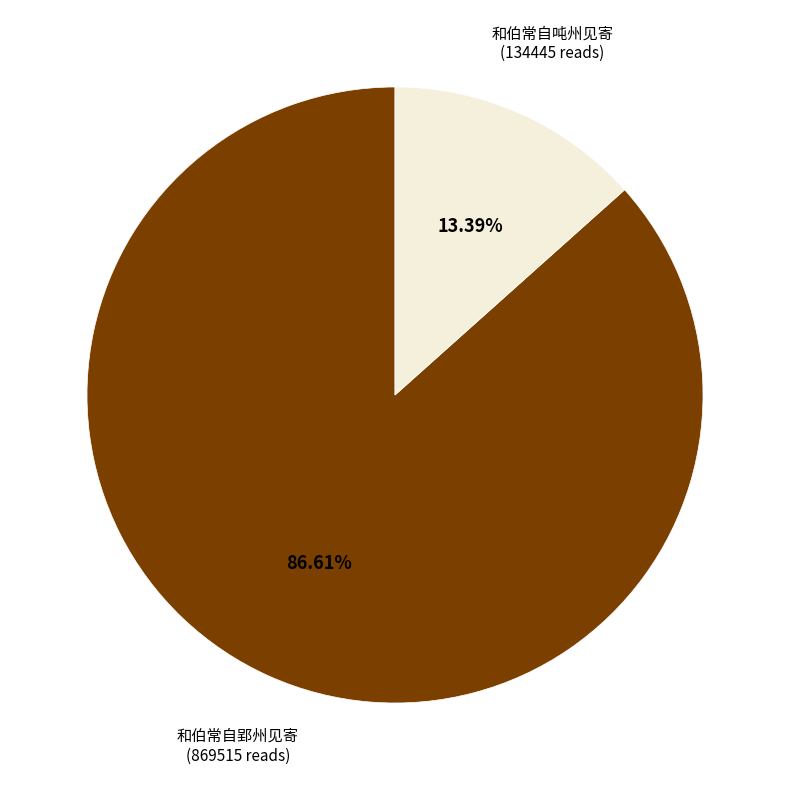

Is there a majority slice in this chart?

Yes